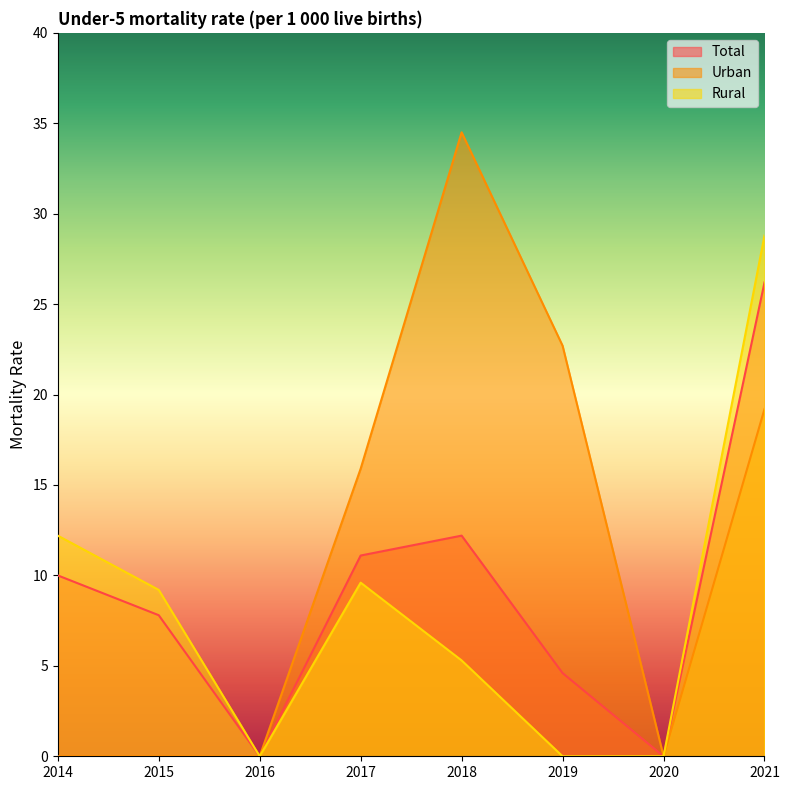

Reading left to right, transcribe all the data shown in this chart.

Total: 2014=10.0	2015=7.8	2016=0.0	2017=11.1	2018=12.2	2019=4.6	2020=0.0	2021=26.2
Urban: 2014=0.0	2015=0.0	2016=0.0	2017=15.9	2018=34.5	2019=22.7	2020=0.0	2021=19.2
Rural: 2014=12.2	2015=9.2	2016=0.0	2017=9.6	2018=5.3	2019=0.0	2020=0.0	2021=28.8